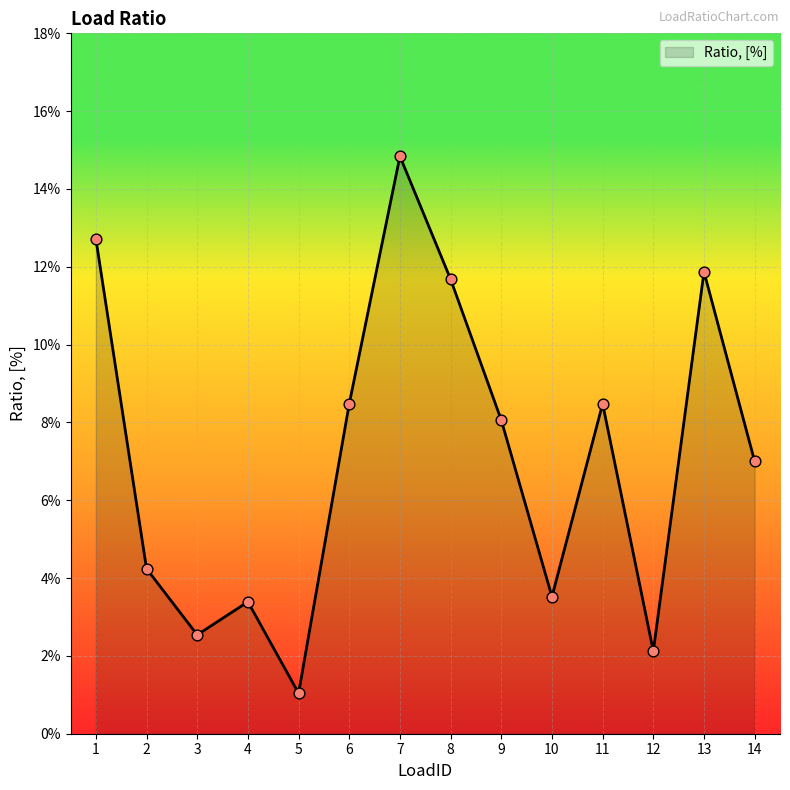

Between 11 and 14, which is larger?

11